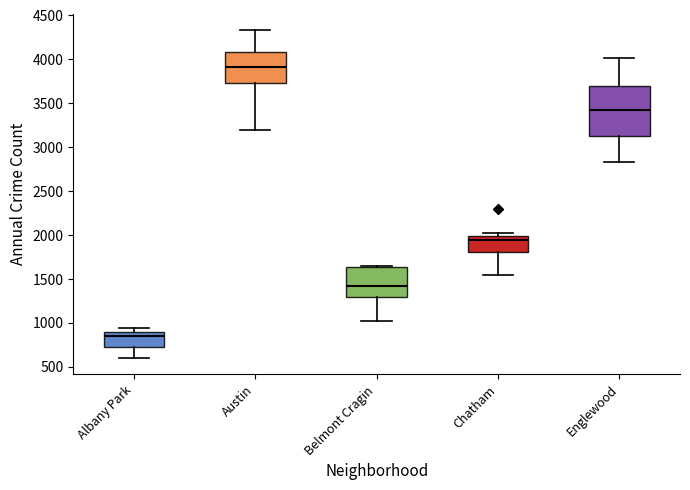

Which box is the tallest, from its lower edge to its upper edge?

Englewood